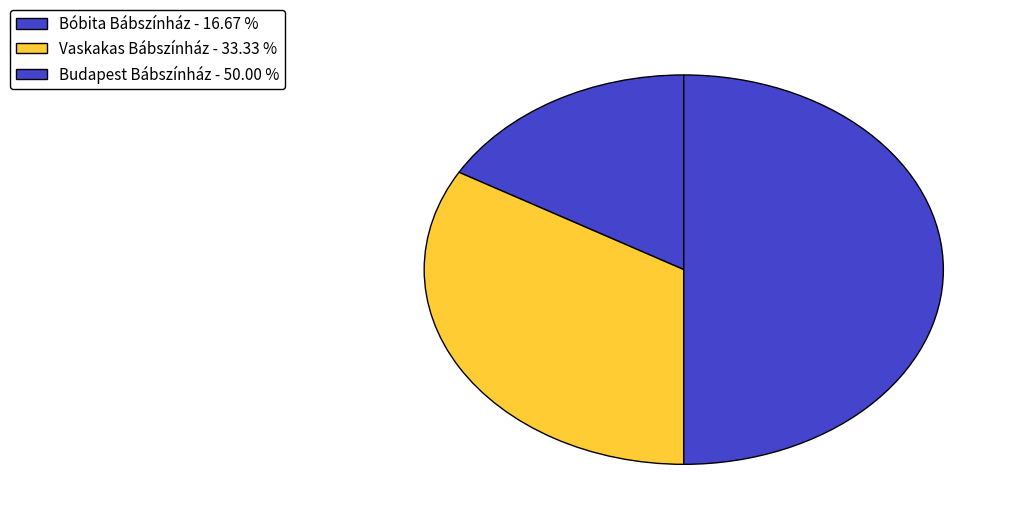

Combined, what portion of the pie is Budapest Bábszínház and Bóbita Bábszínház?

66.7%